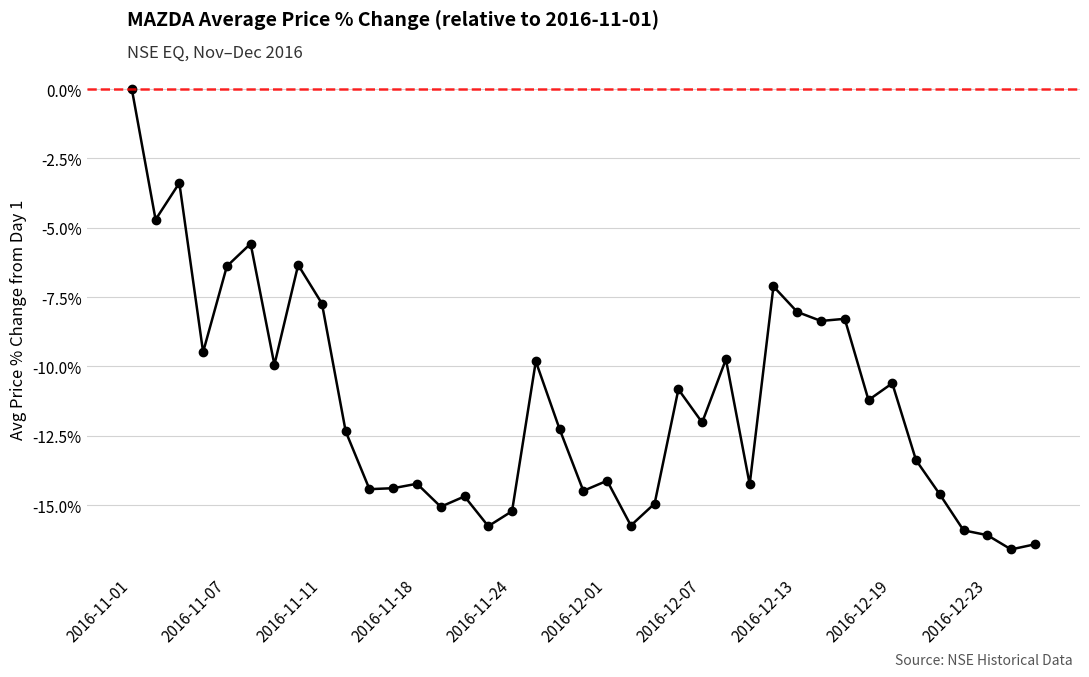

Is it true that the value at 2016-11-08 is -1.7?

False